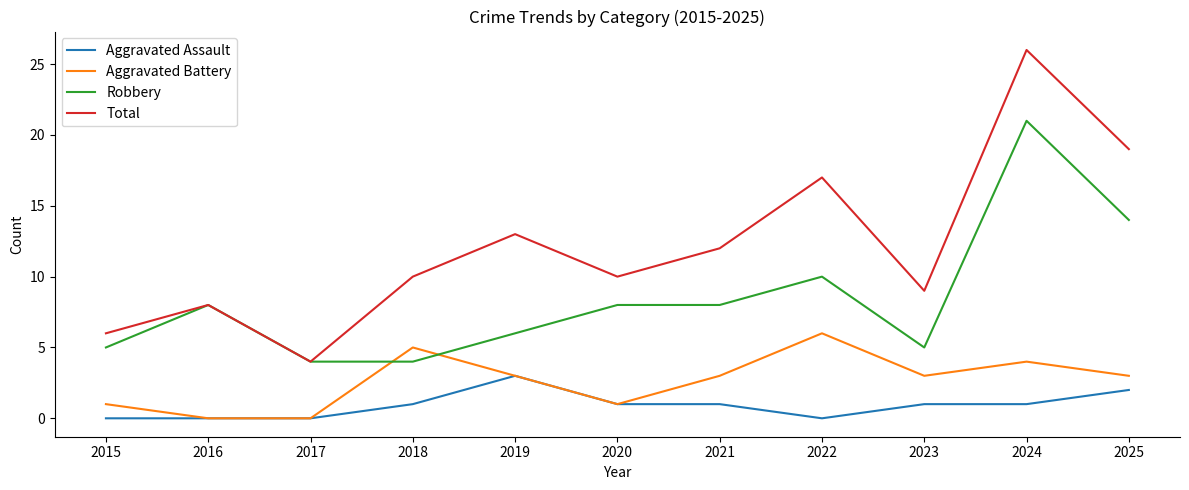

The Robbery series shows 8 at 2020. True or false?

True